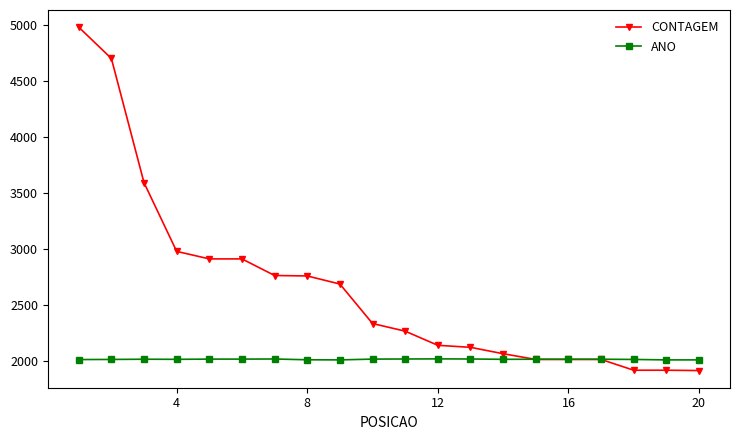

Is this an area chart (filled region under the line)?

No